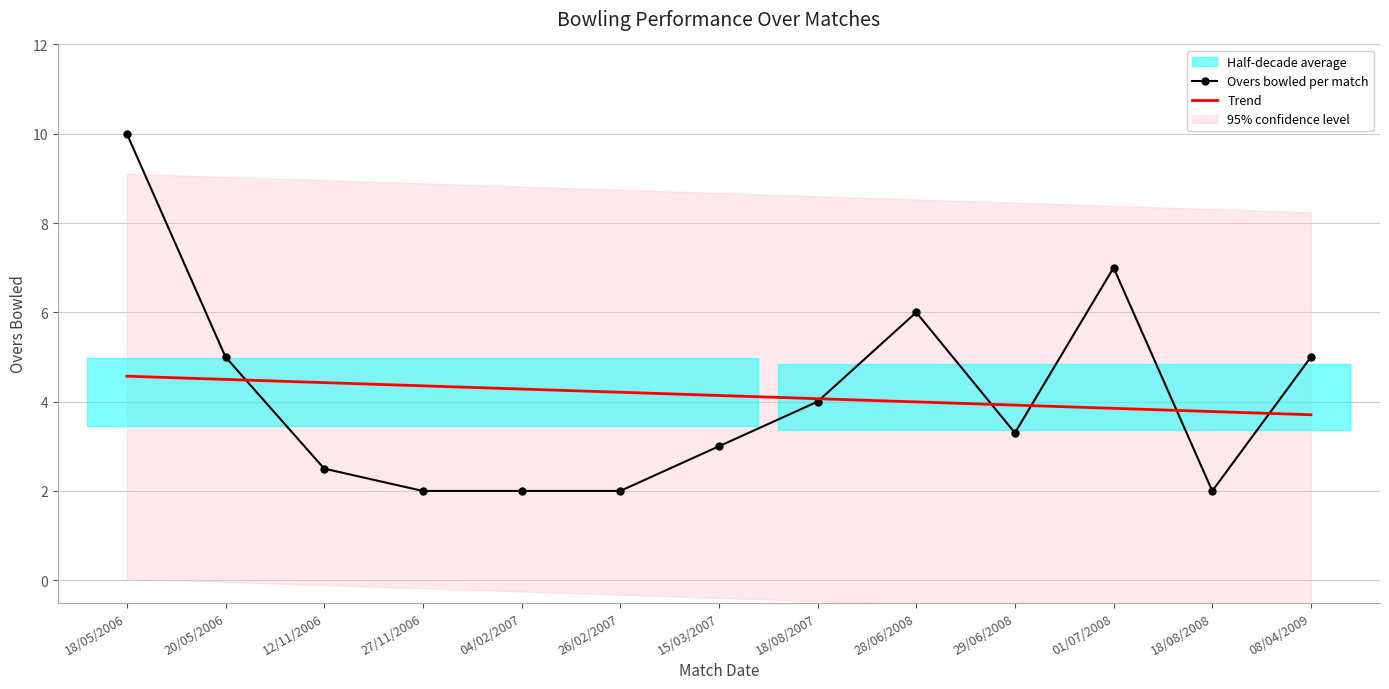

What position from the left is 01/07/2008?

11